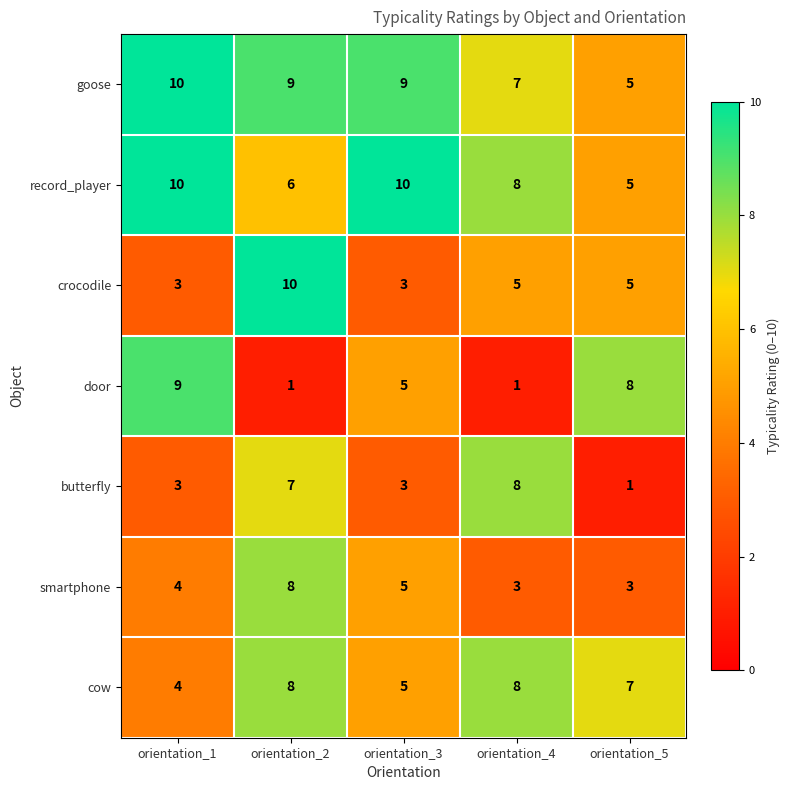

At how many categories does at least one series exceed 9?

3